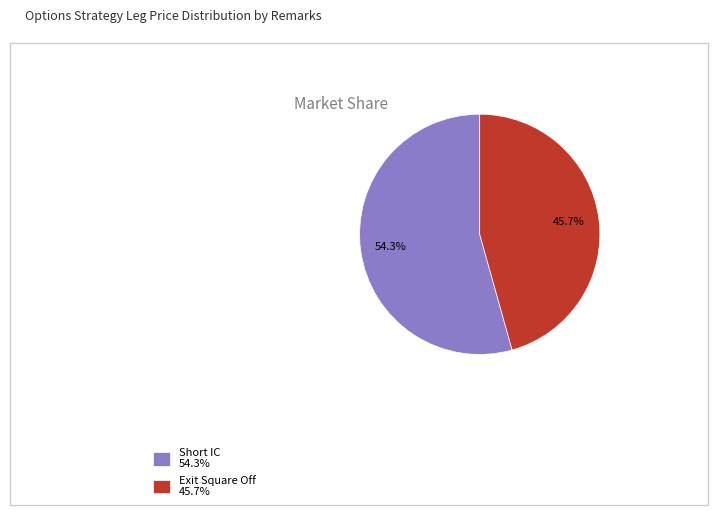

What percentage do Exit Square Off and Short IC together represent?

100.0%